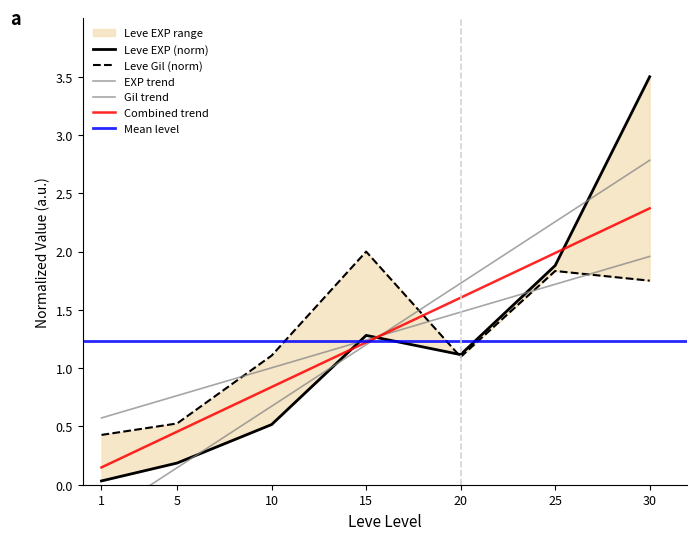

What is the total value across all series at 5?

0.7